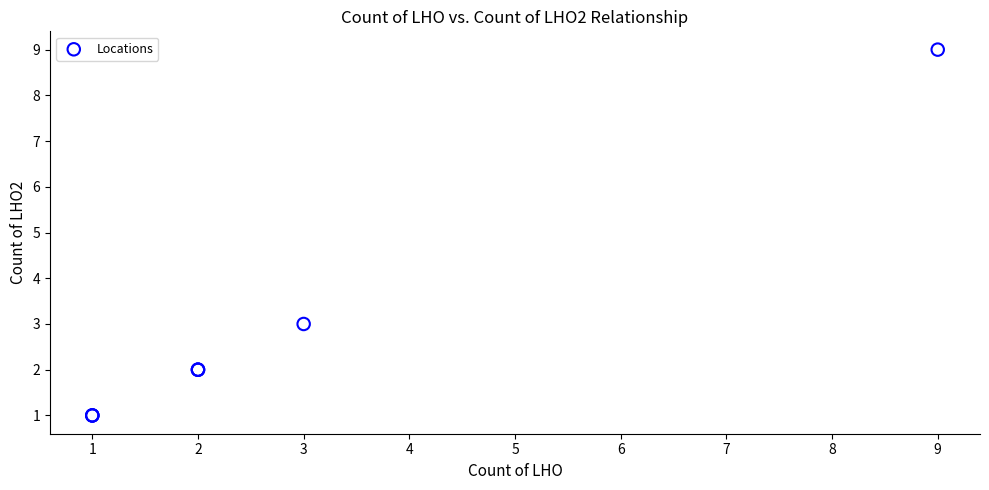

What Y value in the scatter plot is closest to 5?

3